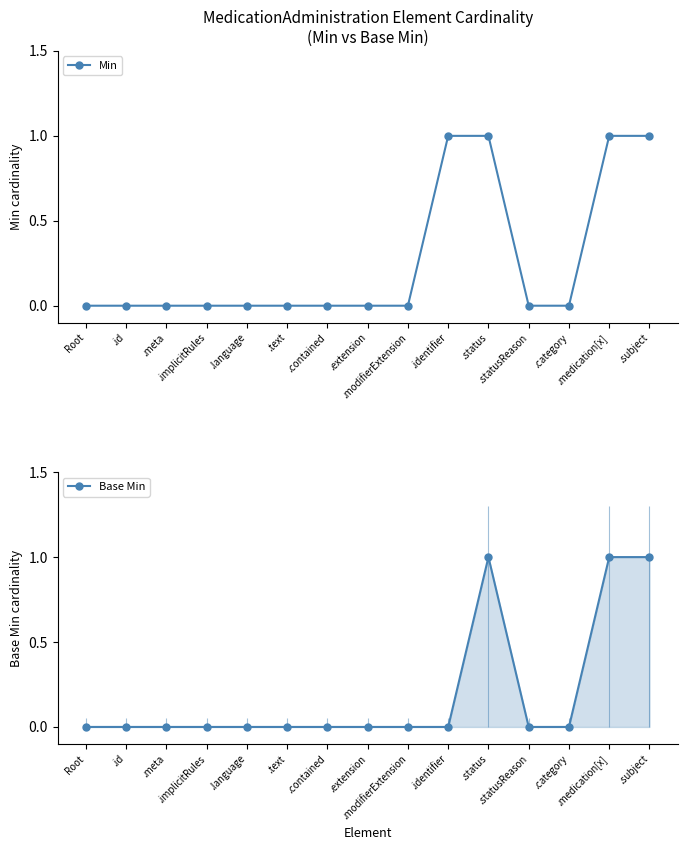

Which series has the largest range (max minus min)?

Min